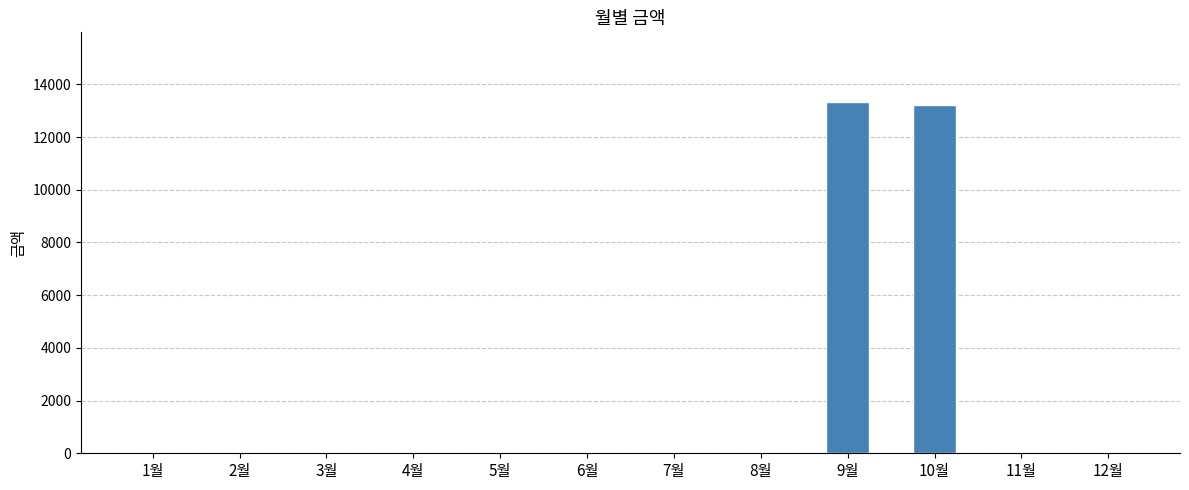

Is it true that the value at 7월 is 0?

True